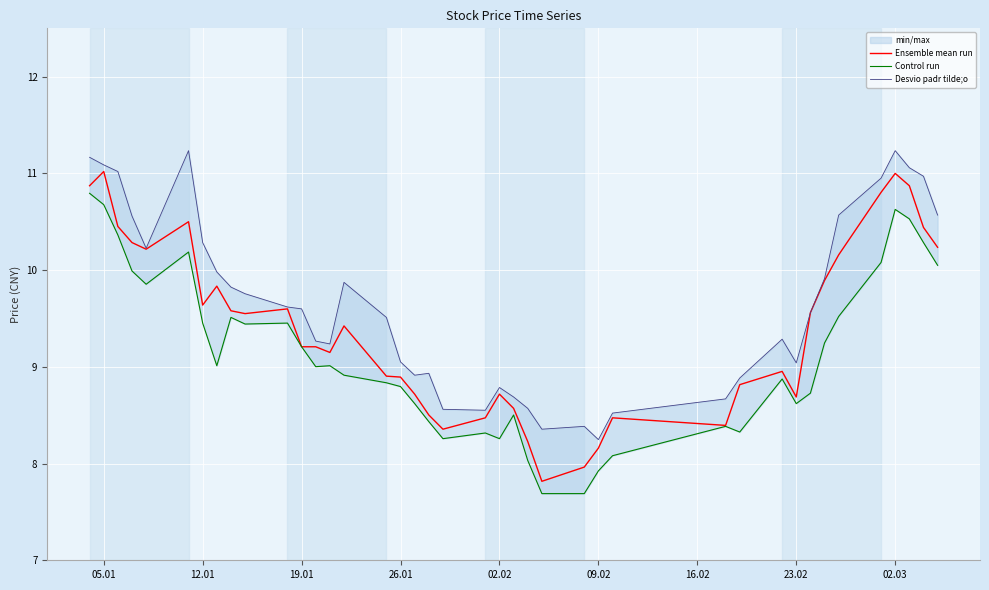

What is the lowest value of the Ensemble mean run series?

7.8